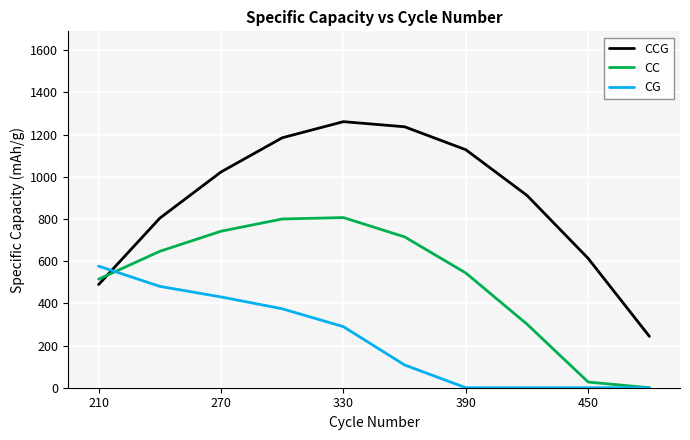

How many times do CCG and CC cross each other?

1